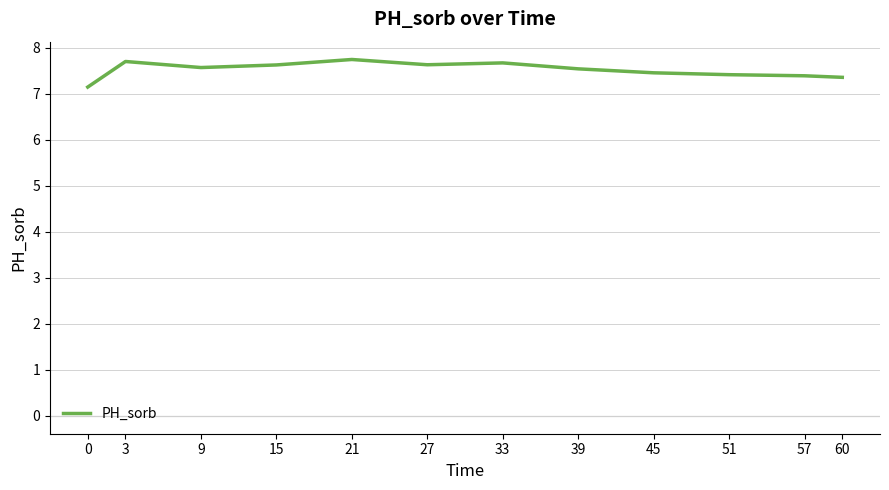

What is the change in value from 0 to 51?

+0.3